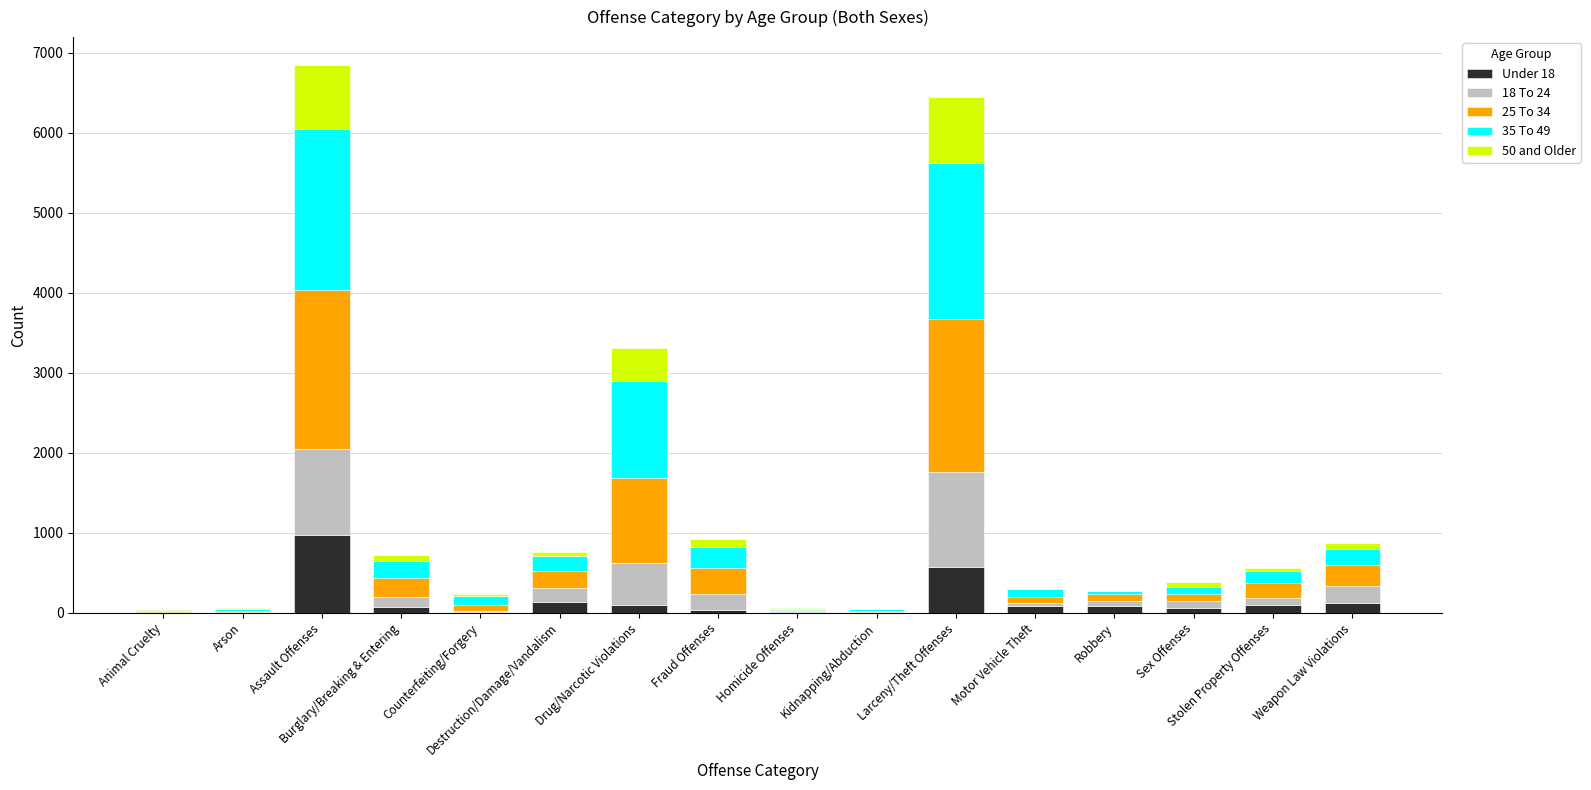

The 25 To 34 series shows 16 at Arson. True or false?

False